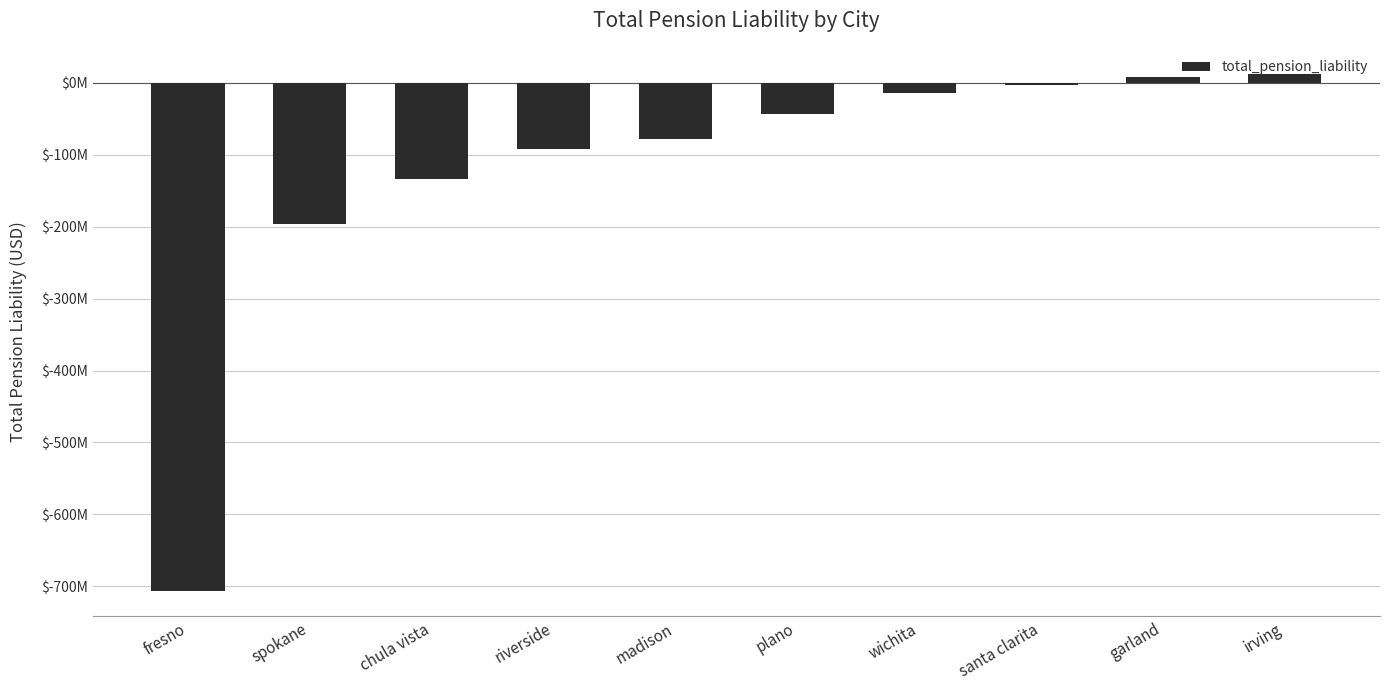

Are the bars horizontal?

No